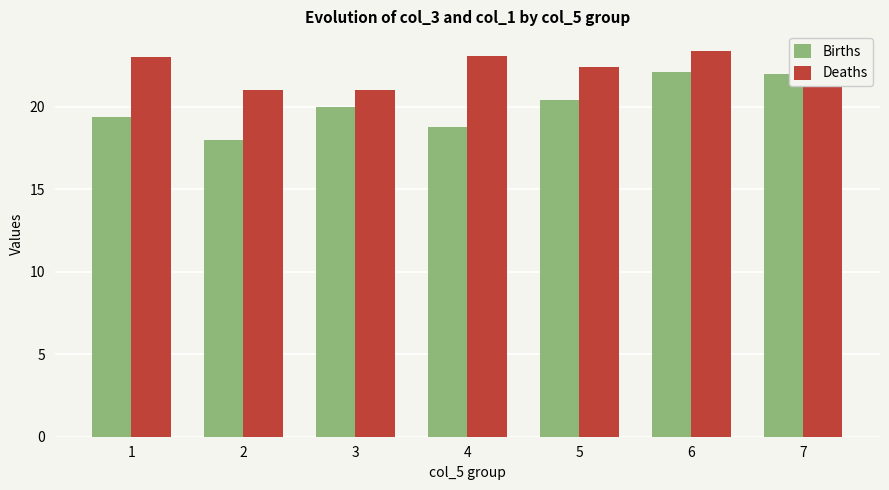

What is the sum of the Deaths values at 3 and 7?

43.8